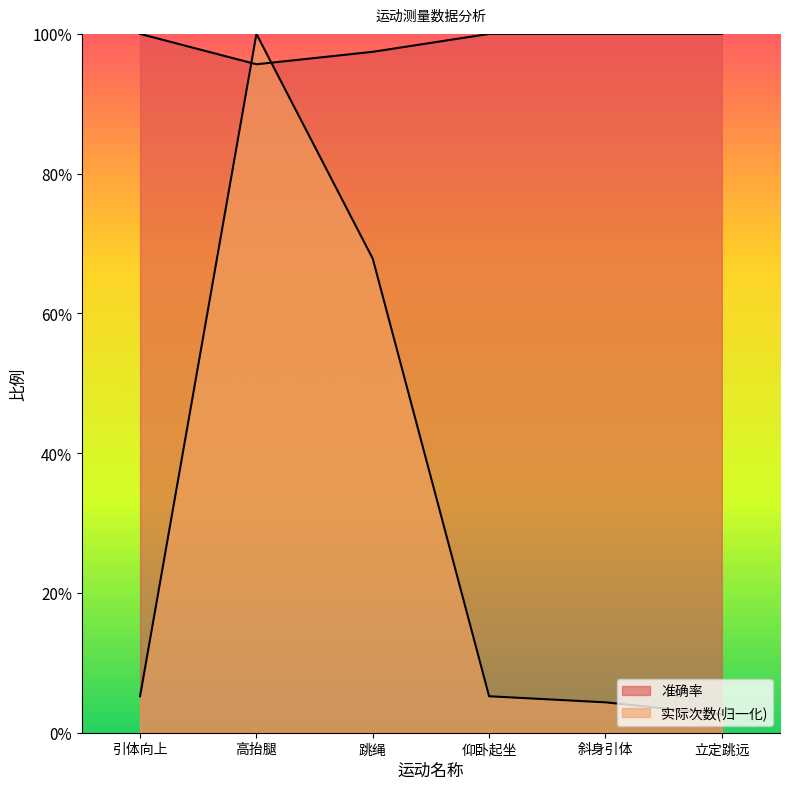

List the series in order of their peak value, lowest first.

实际次数, 准确率